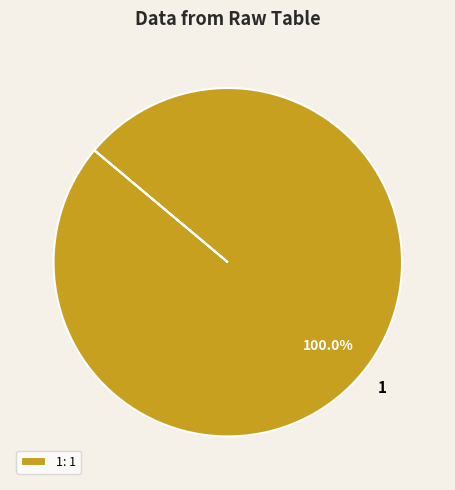

Is there a majority slice in this chart?

Yes